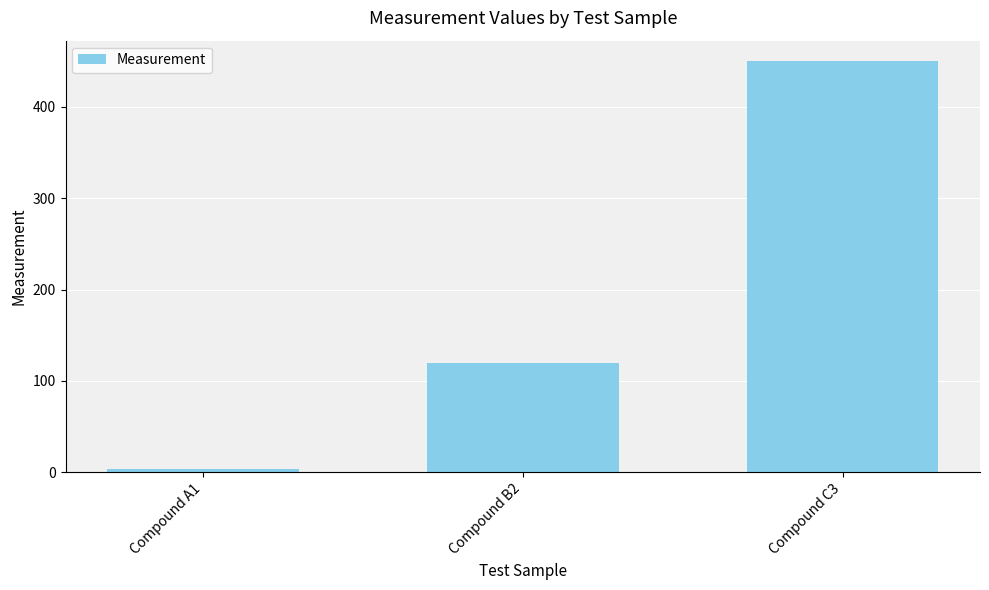

Reading left to right, transcribe all the data shown in this chart.

3.5	120.0	450.0